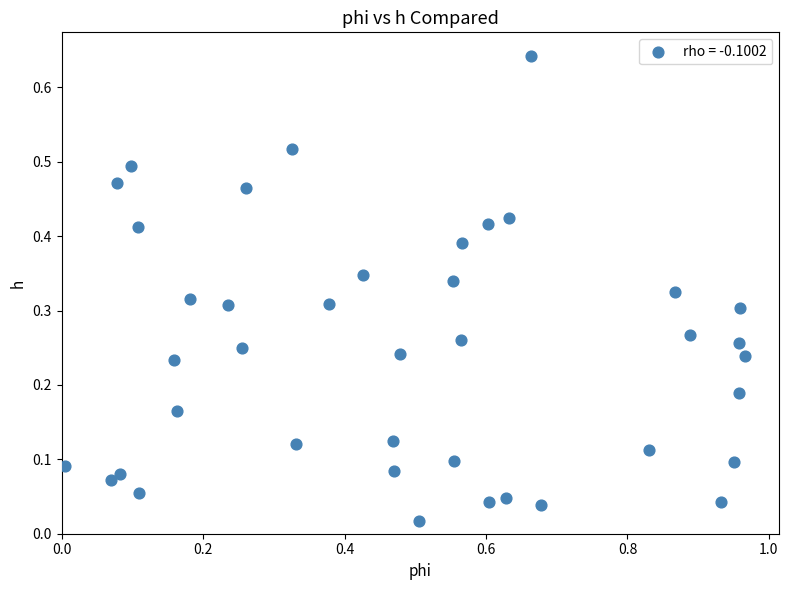

How many points are shown in the scatter plot?

40